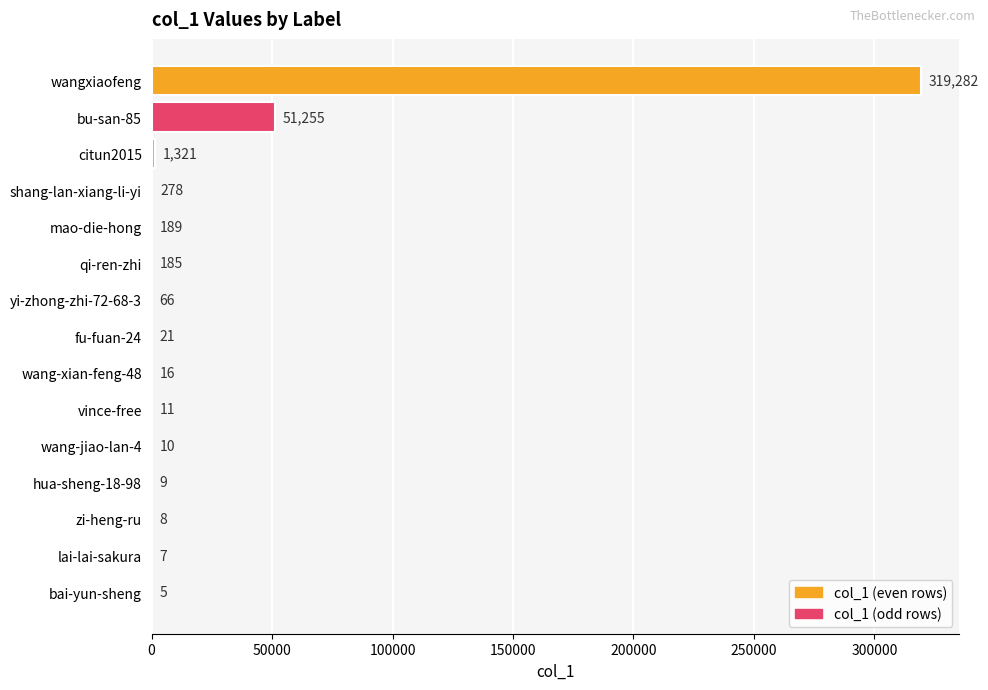

What value does the data have at fu-fuan-24?

21